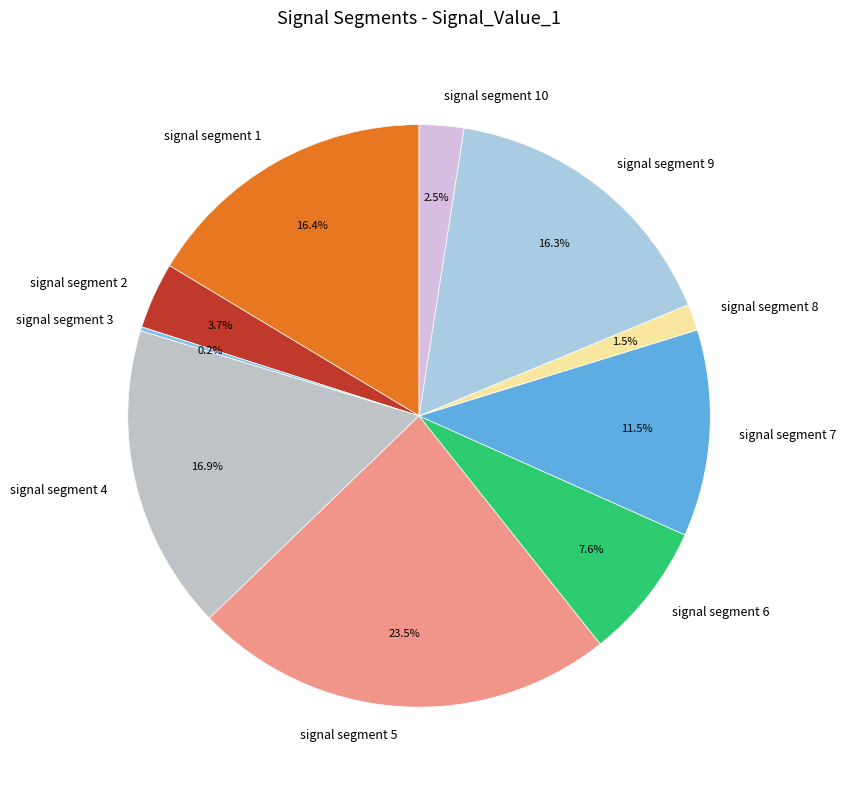

Is there any slice that represents more than half of the pie?

No